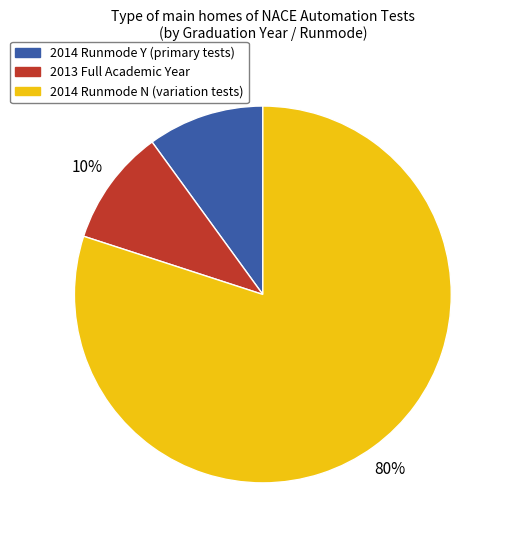

Does any single category account for the majority?

Yes